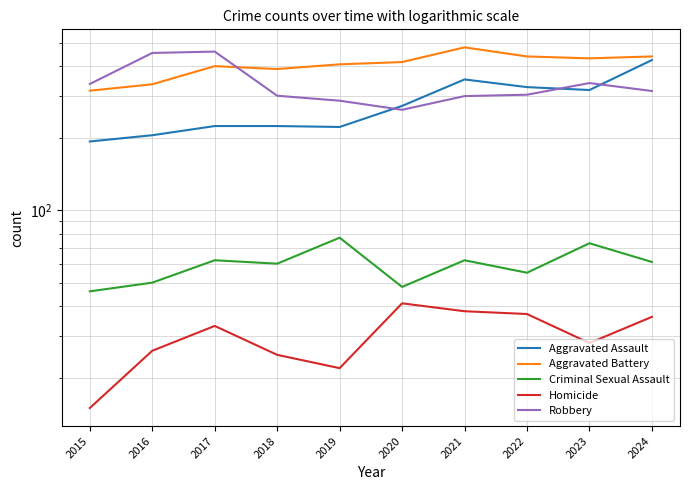

What is the difference between the second highest and minimum values in the Aggravated Battery series?

123